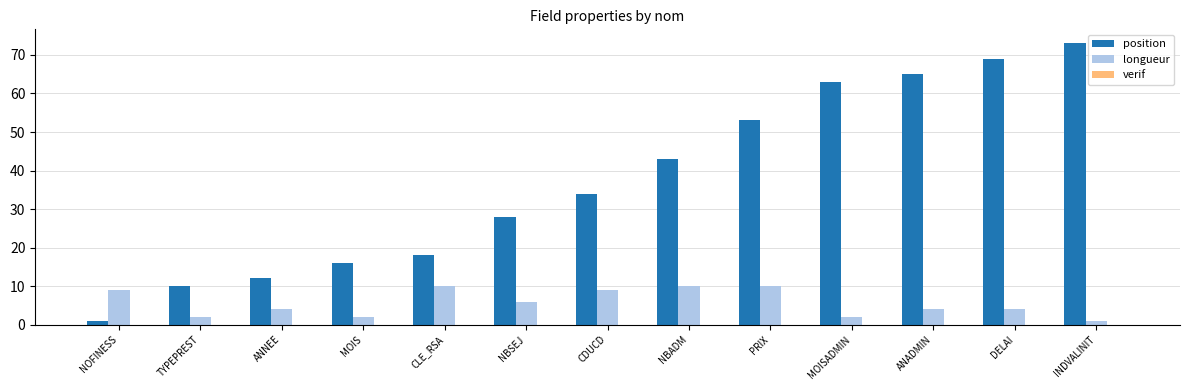

Is it true that longueur equals 16 at CLE_RSA?

False